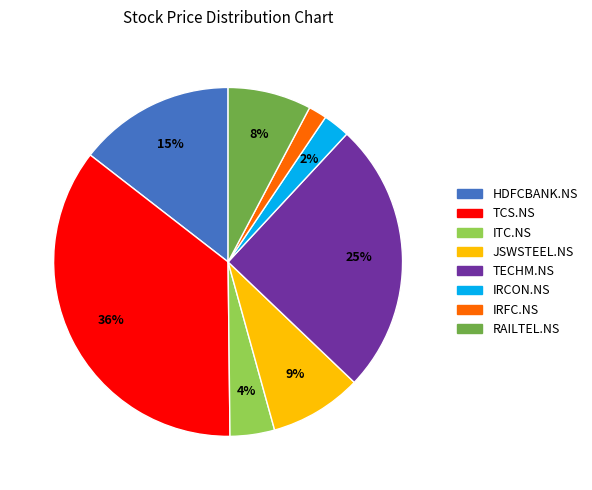

What percentage is the IRCON.NS slice, to the nearest percent?

2%